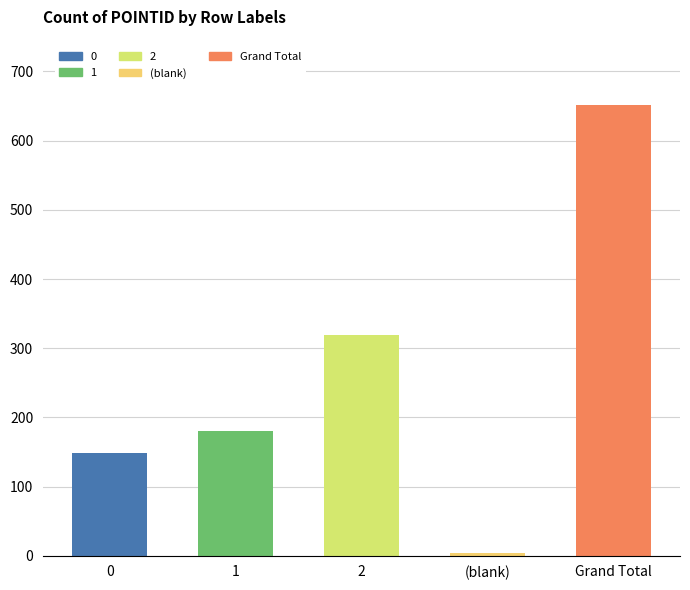

What is the label of the 4th bar from the left?

(blank)